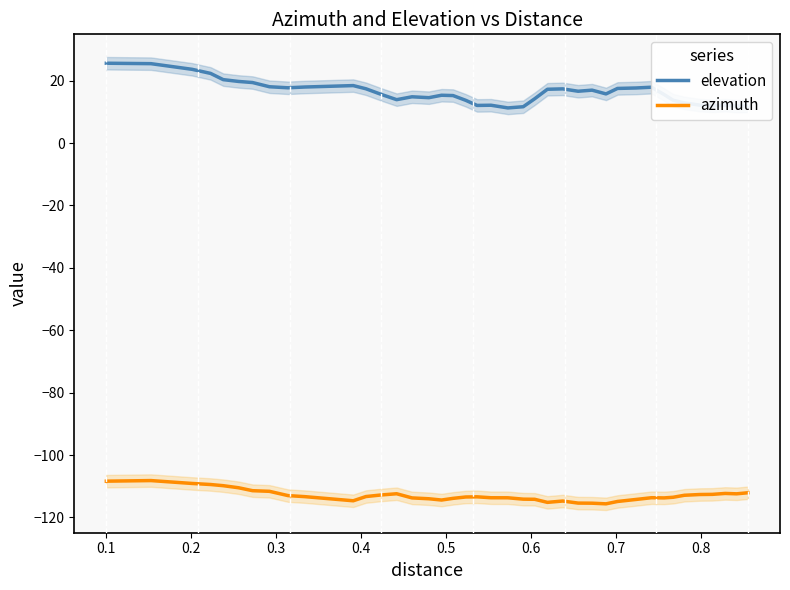

True or false: elevation and azimuth intersect in this chart.

False